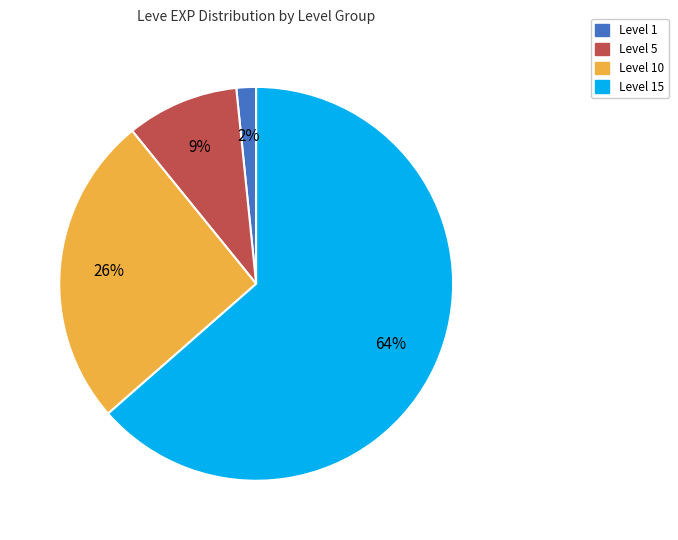

To the nearest percent, what is the average slice percentage?

25%